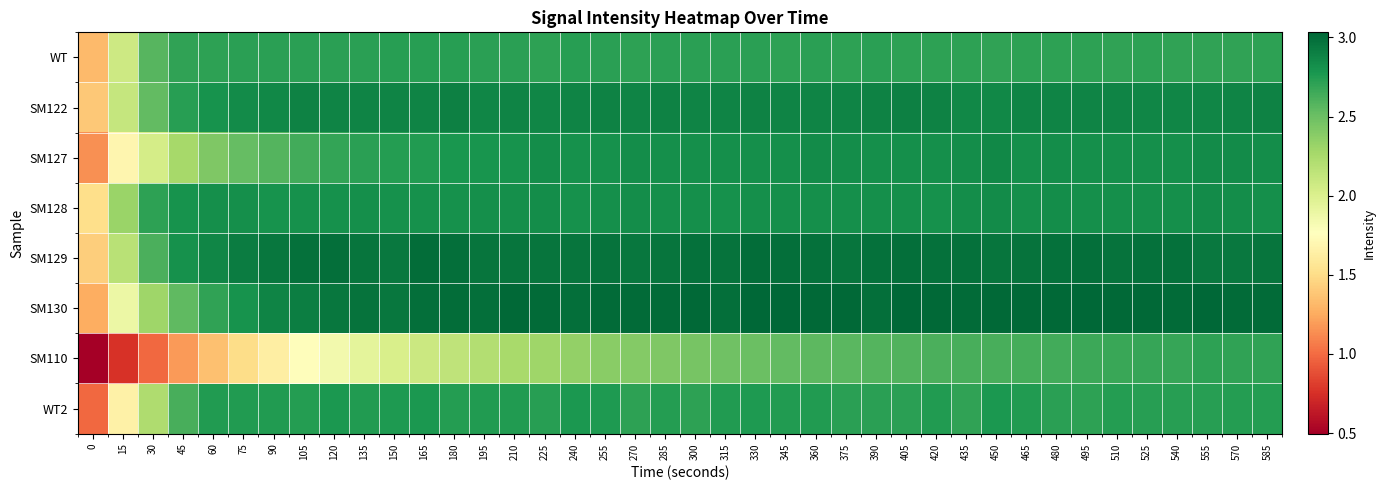

What is the difference between the highest and lowest values at 510?

0.3